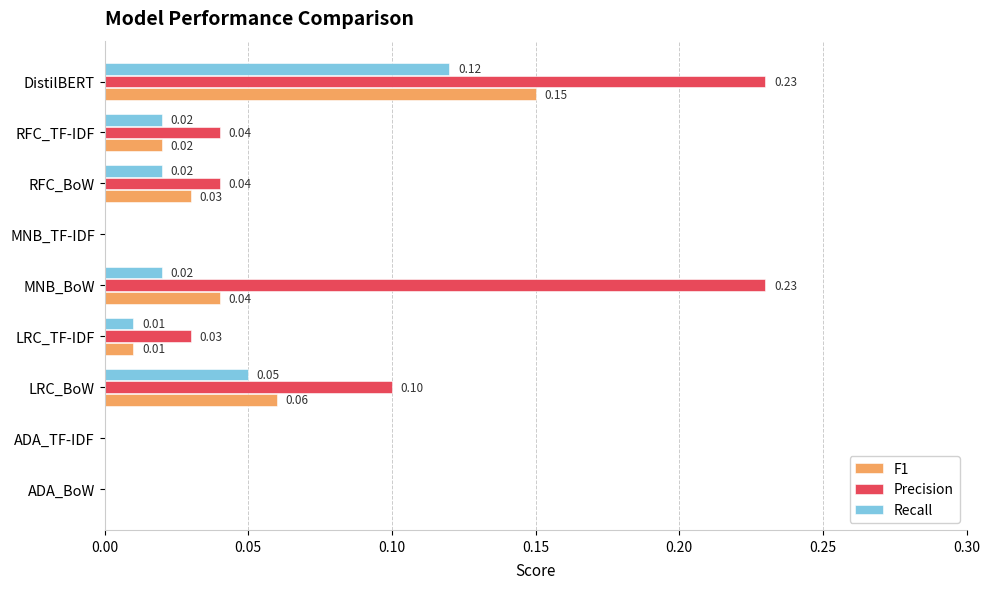

Which category has the highest value in the F1 series?

DistilBERT